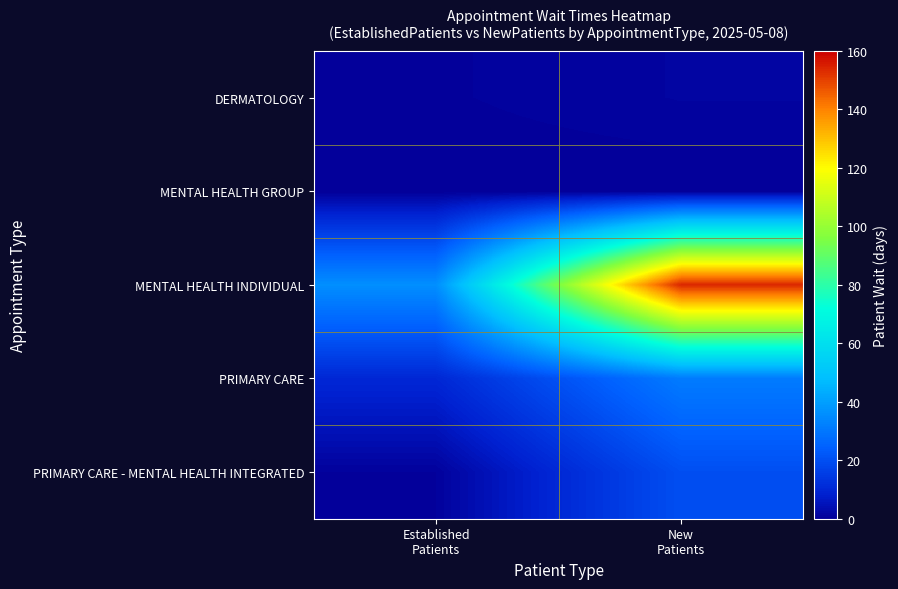

Reading right to left, list all the values displayed in this chart.

DERMATOLOGY: New
Patients=1.3	Established
Patients=0.5
MENTAL HEALTH GROUP: New
Patients=0.0	Established
Patients=0.0
MENTAL HEALTH INDIVIDUAL: New
Patients=154.0	Established
Patients=35.9
PRIMARY CARE: New
Patients=31.2	Established
Patients=10.0
PRIMARY CARE - MENTAL HEALTH INTEGRATED: New
Patients=19.9	Established
Patients=0.6